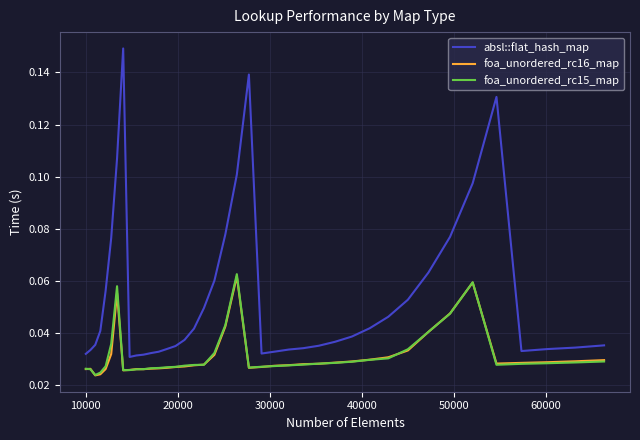

Which series has the largest total across all categories?

absl::flat_hash_map